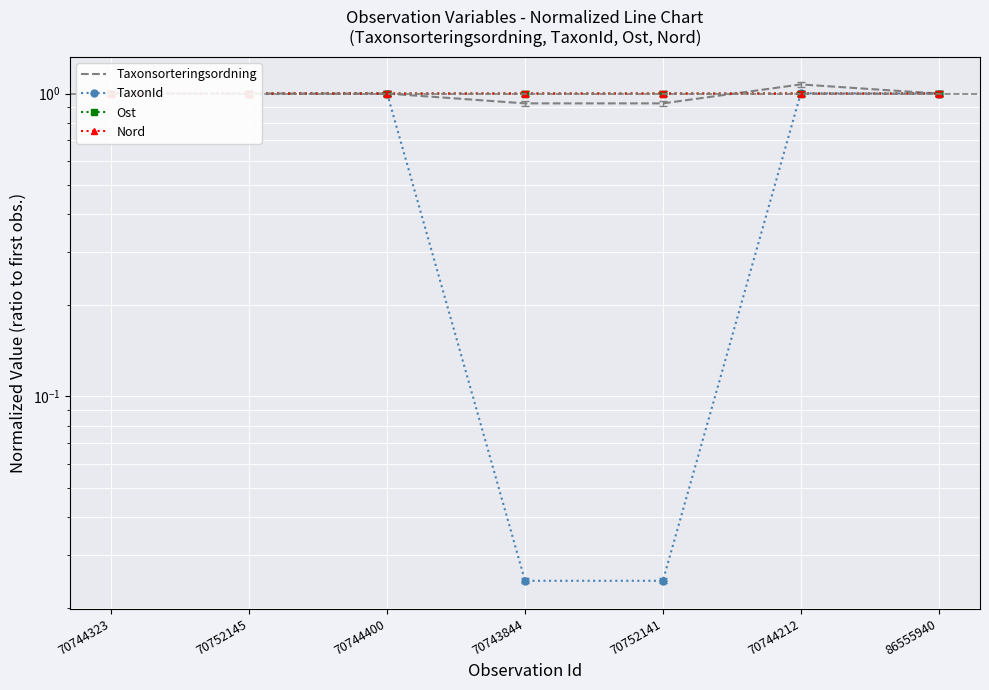

Which category has the lowest value in the TaxonId series?

70743844